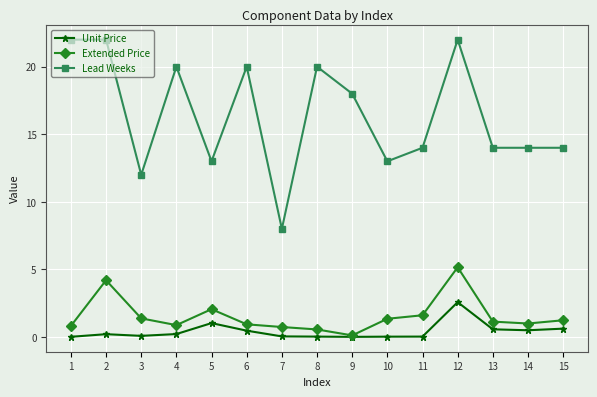

Where is Extended Price nearest to the value 2?

5